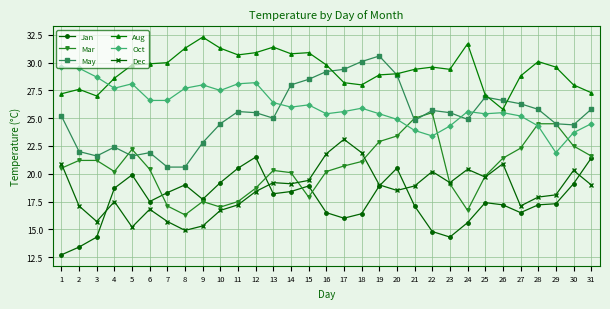

Where does the Aug series first go above 29?

5